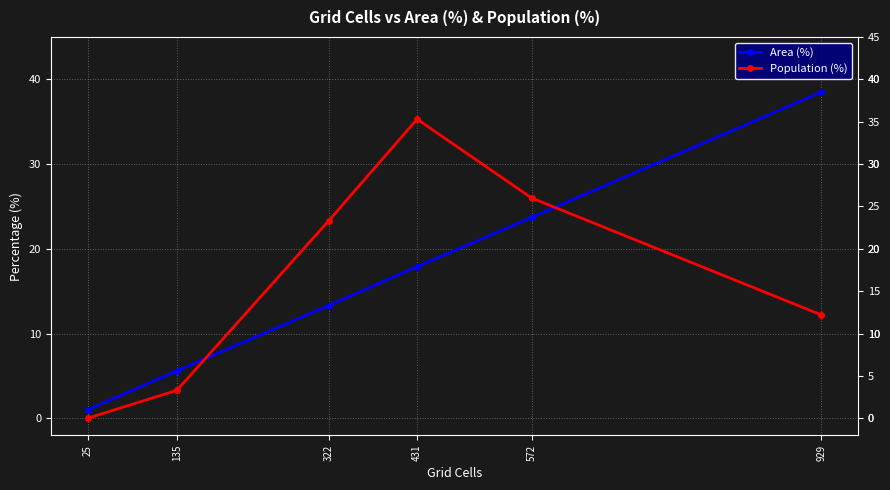

Which category has the highest value across all series?

929